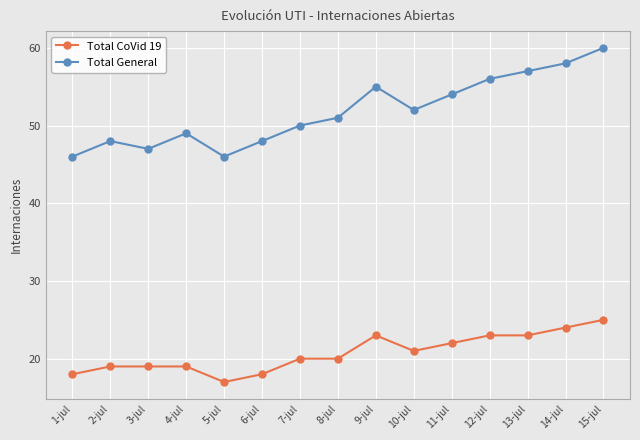

Count the number of data series in this chart.

2